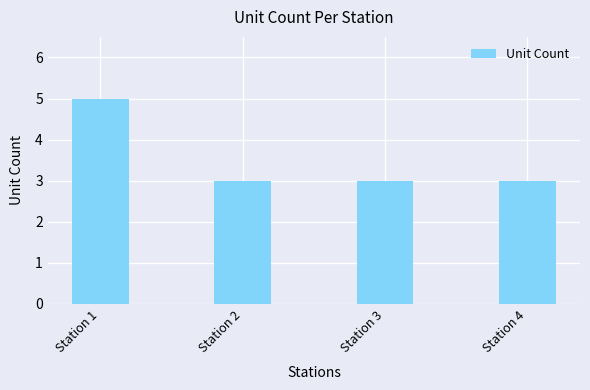

What is the sum of all values?

14